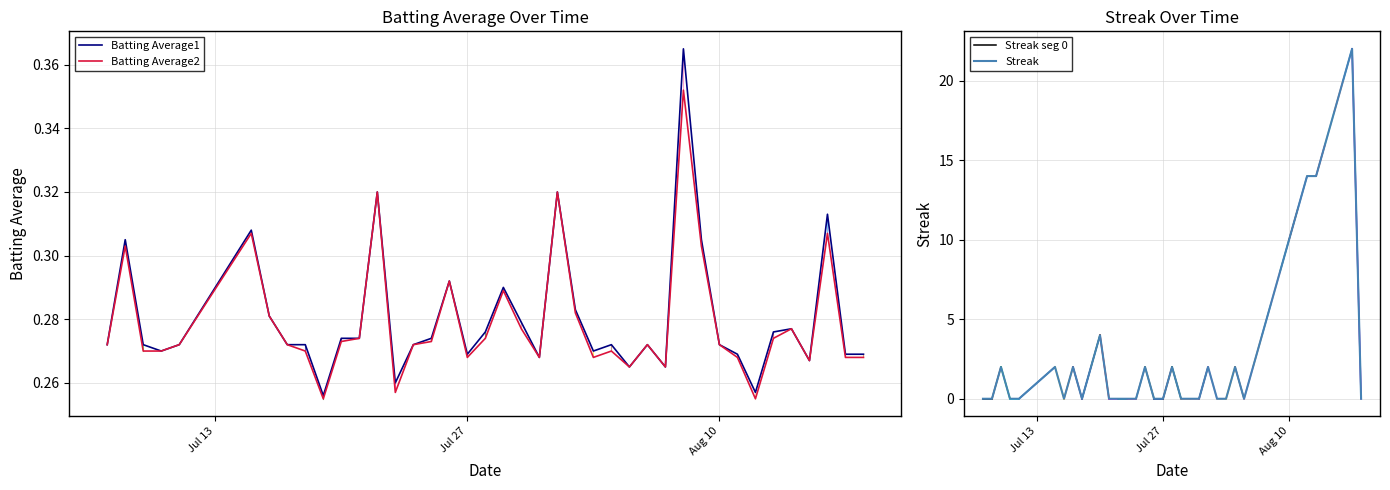

What is the difference between the Streak values at 2010-08-16 and 2010-08-08?

14.0